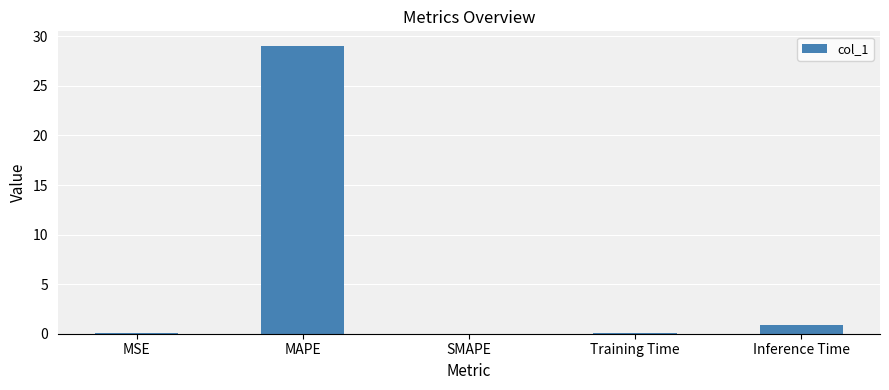

What is the sum of the values at MAPE and Inference Time?

30.0